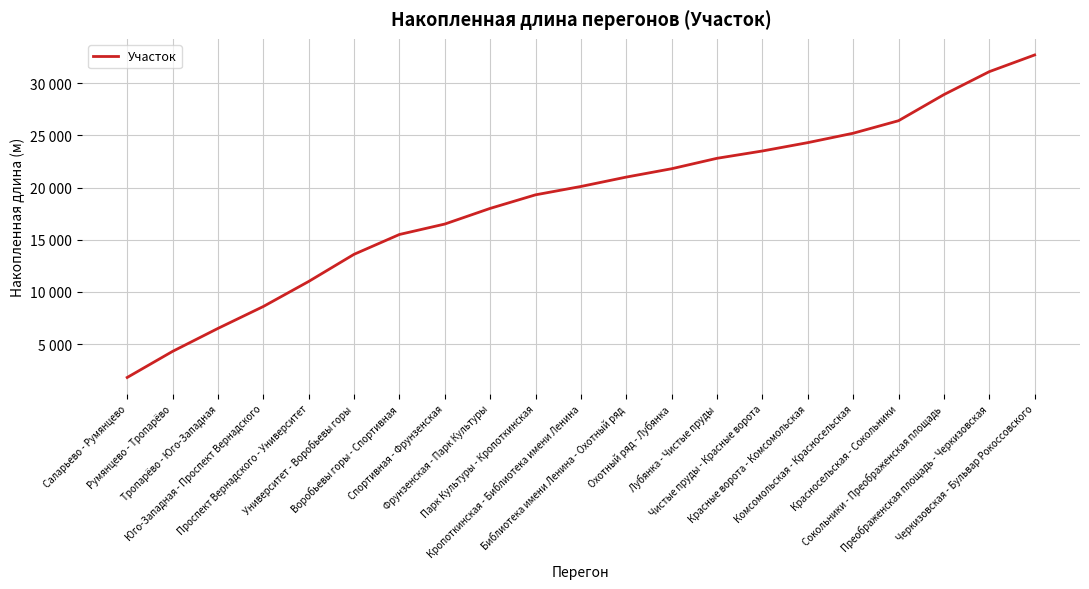

Is it true that the value at Охотный ряд - Лубянка is 21800?

True